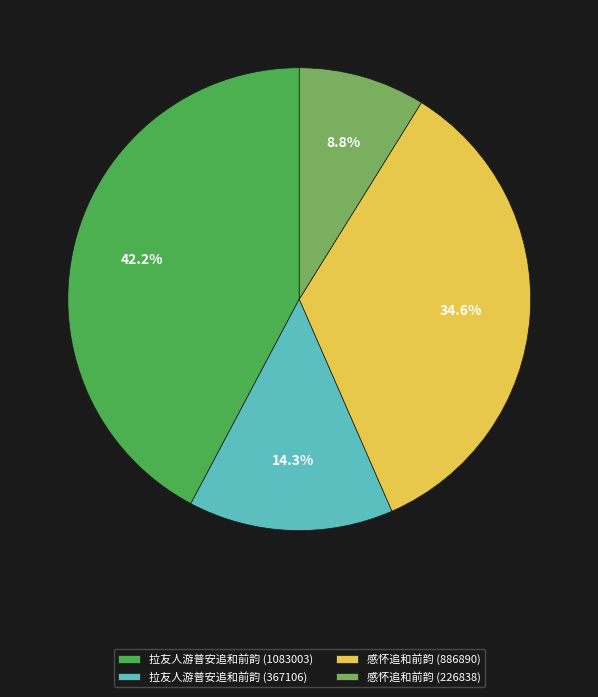

Count the number of slices in the pie.

4